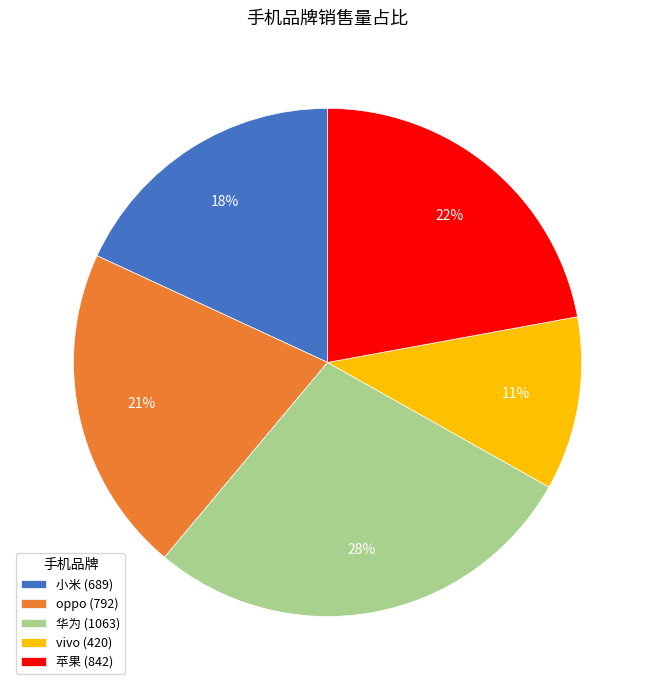

Approximately how many times larger is the value at 小米 compared to vivo?

1.6